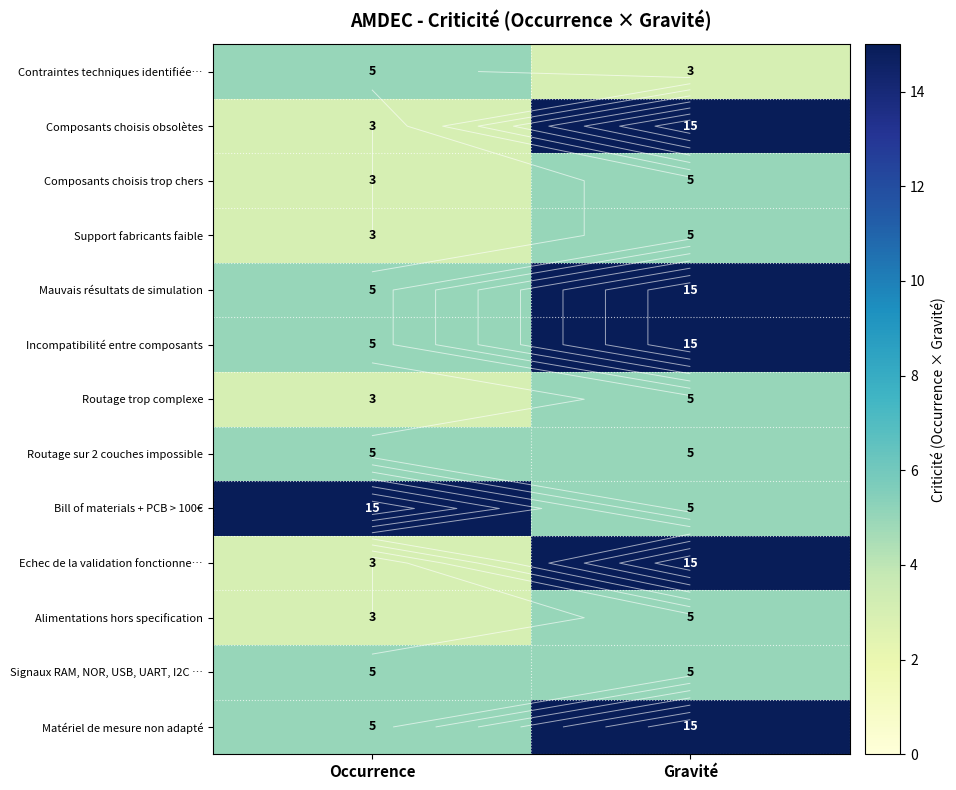

Is it true that Composants choisis trop chers equals 9 at Gravité?

False